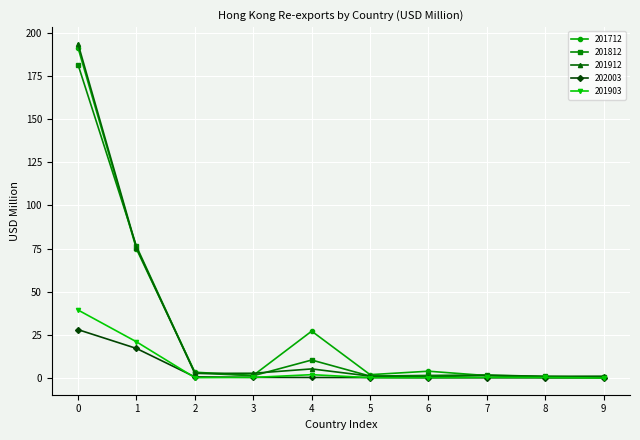

Which series has the widest spread of values?

201912